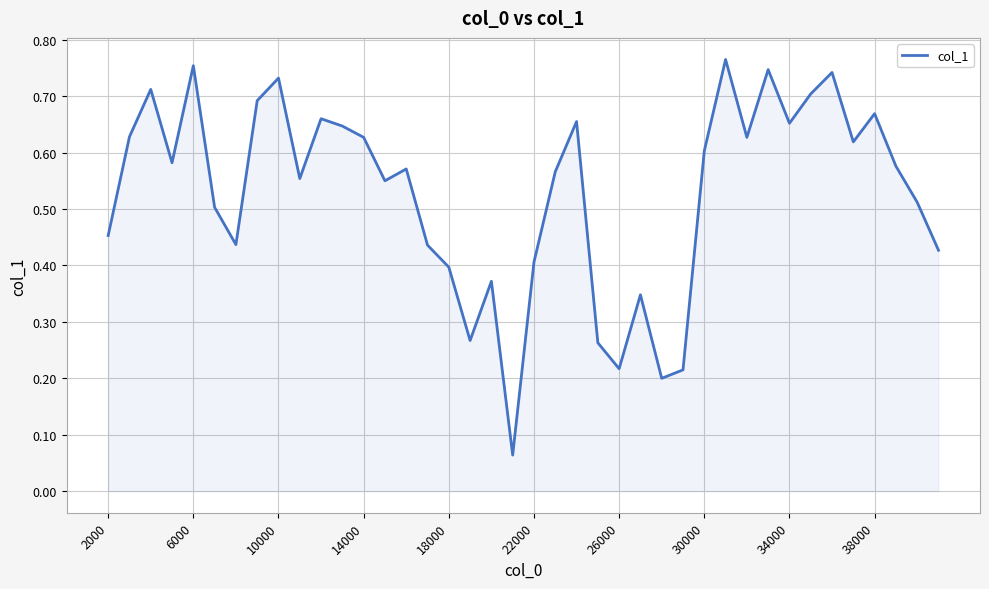

Which has a higher value, 14000 or 6000?

6000